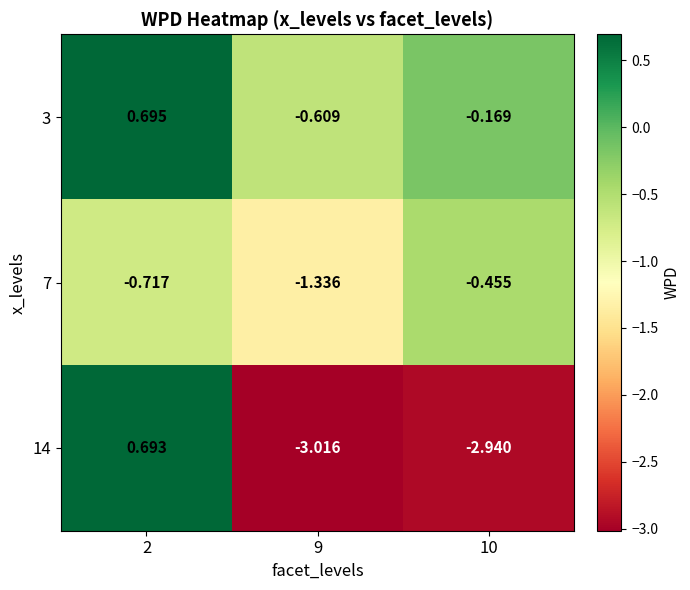

At 10, list the series in order from smallest to largest.

14, 7, 3